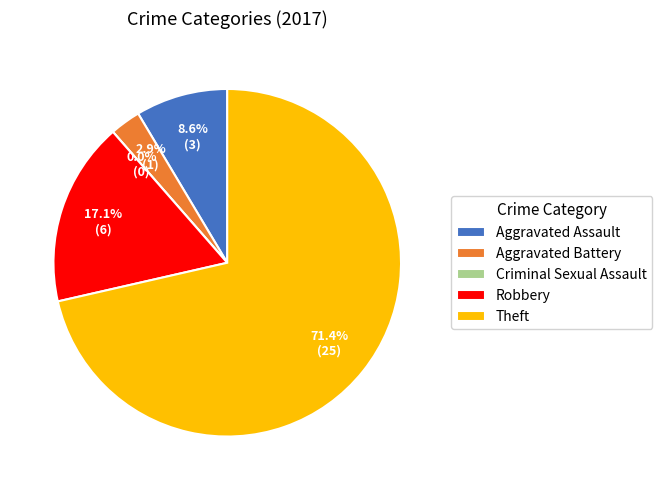

Is Aggravated Battery the majority of the pie?

No